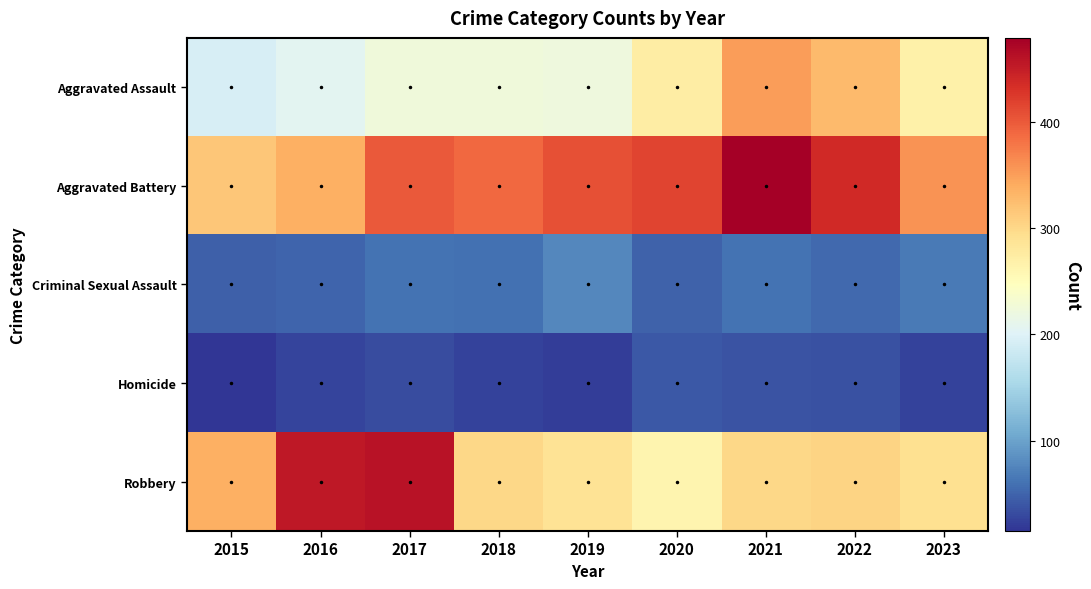

At which category is the sum across all series the highest?

2021